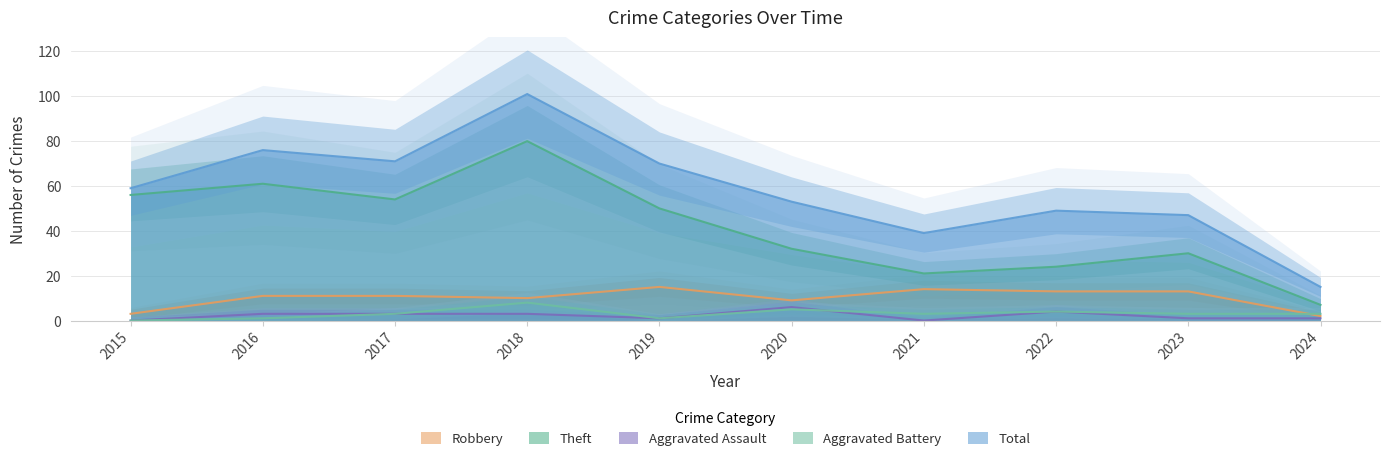

Does the chart display data point markers on the line(s)?

No